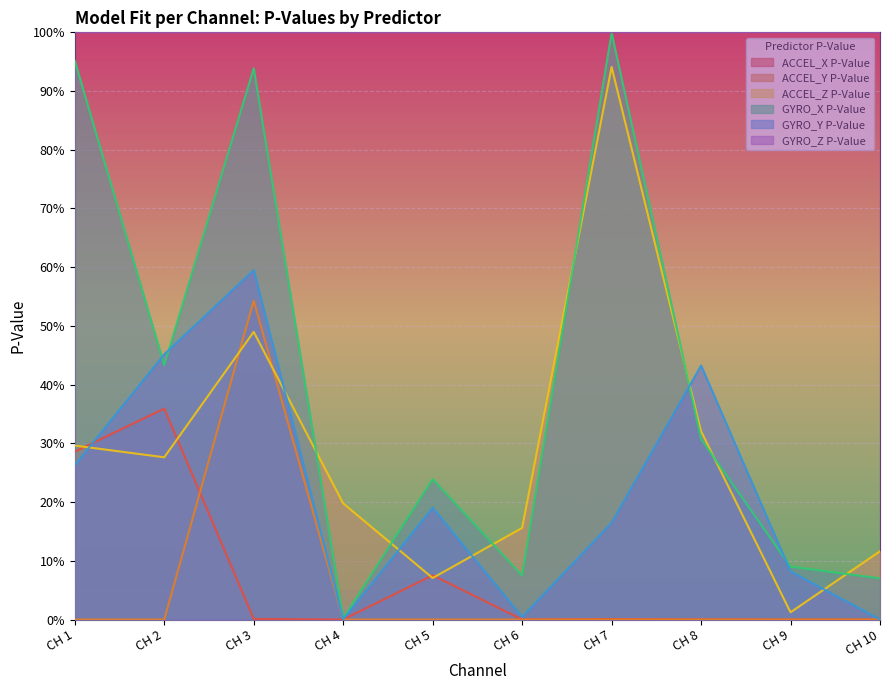

What value does the GYRO_X P-Value series have at CH 1?

1.0